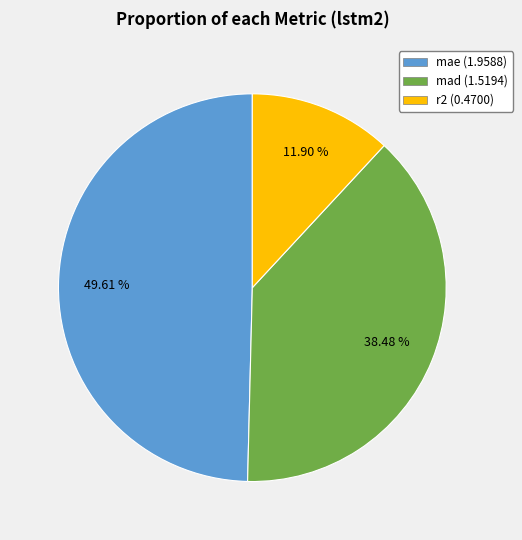

How much of the chart is everything except mae?

50.4%